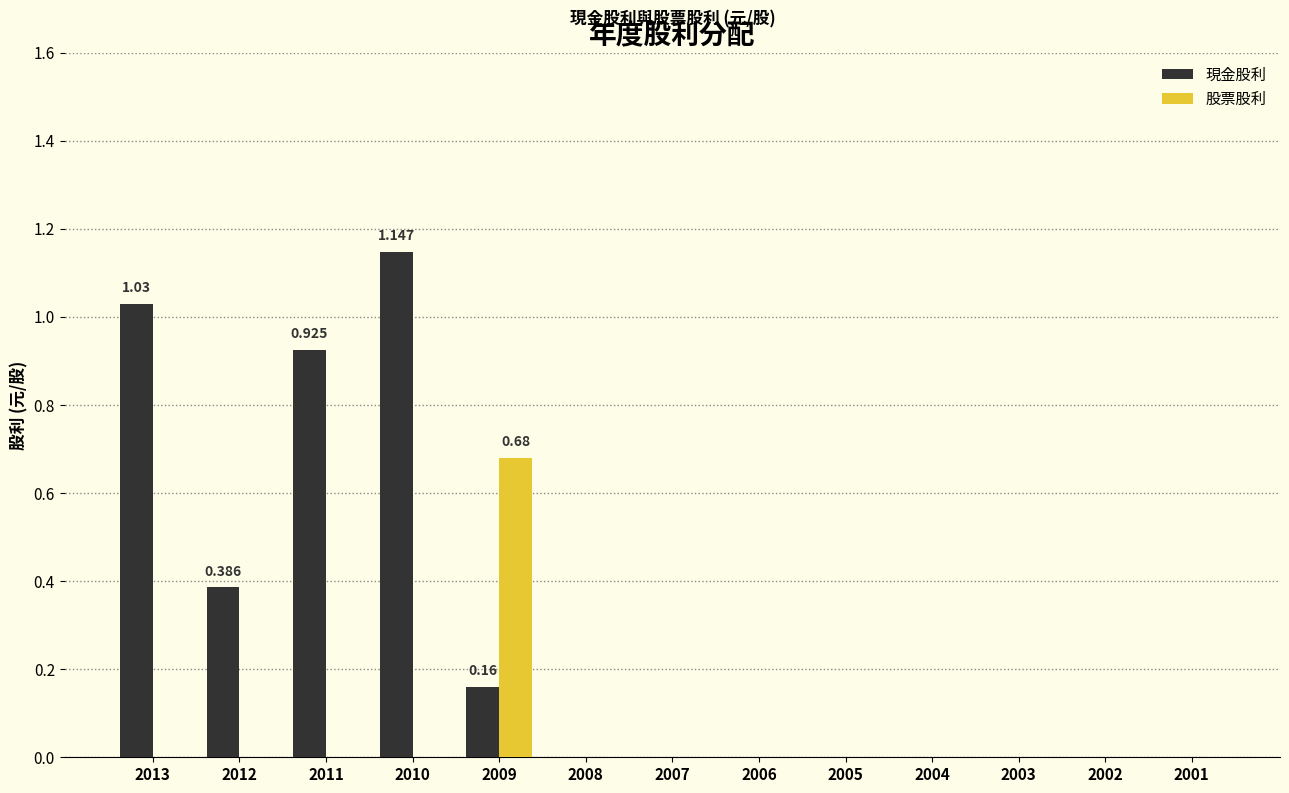

How many groups of bars are there?

13